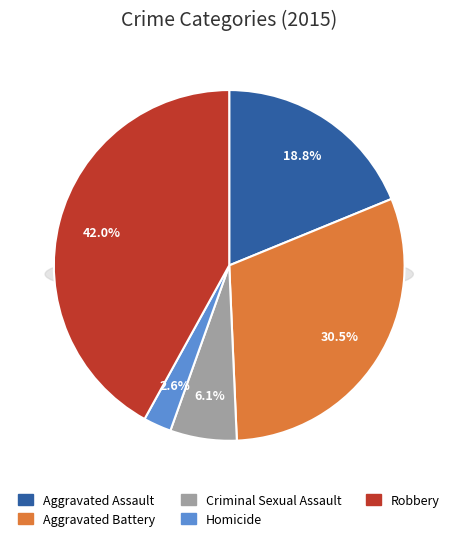

What is the largest slice in the pie chart?

Robbery